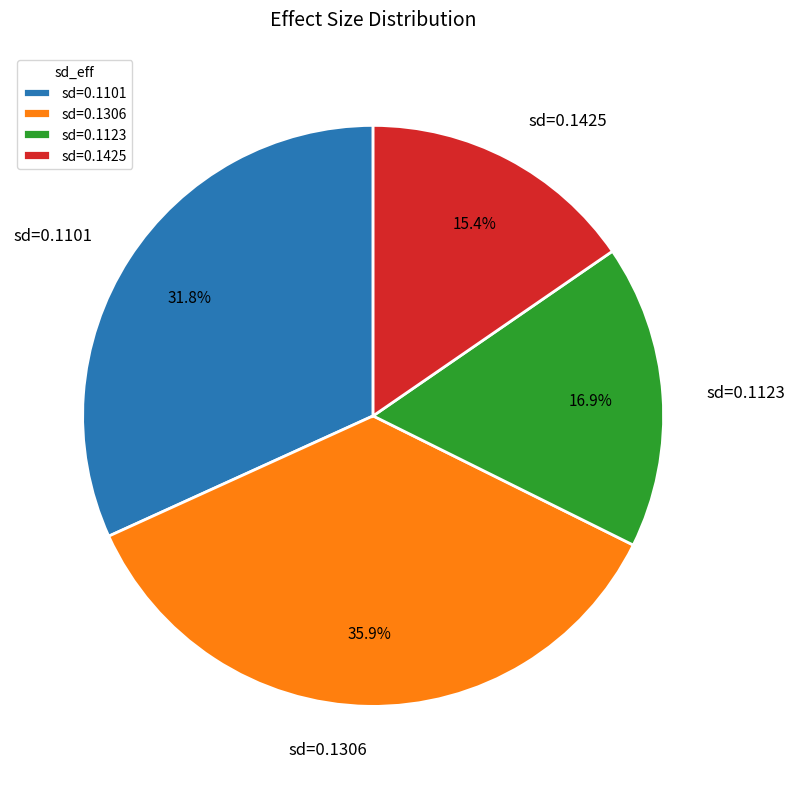

Is sd=0.1425 the majority of the pie?

No